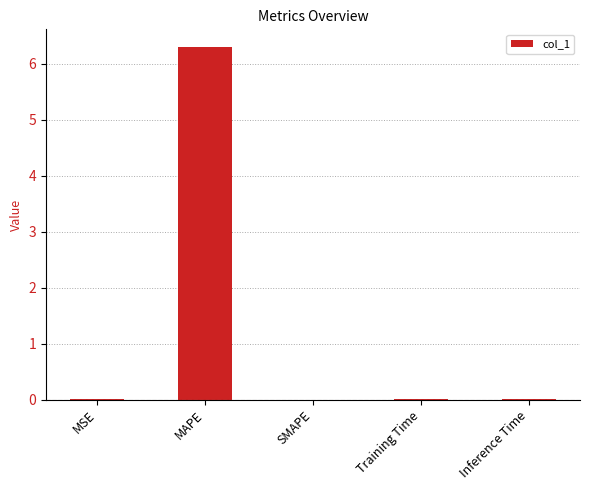

Which has a higher value, MAPE or SMAPE?

MAPE